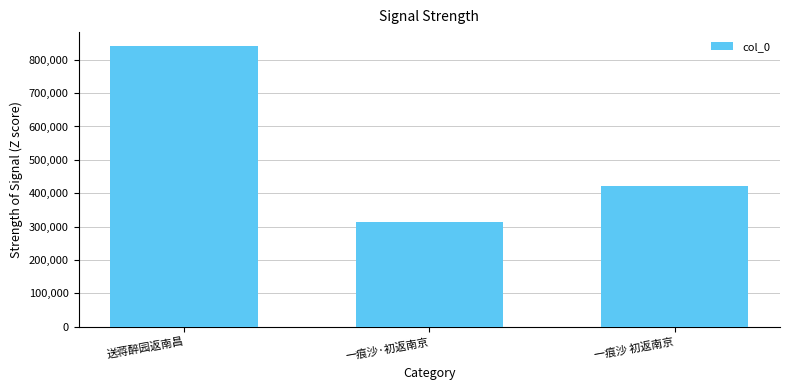

What is the difference between the values at 一痕沙·初返南京 and 一痕沙 初返南京?

109149